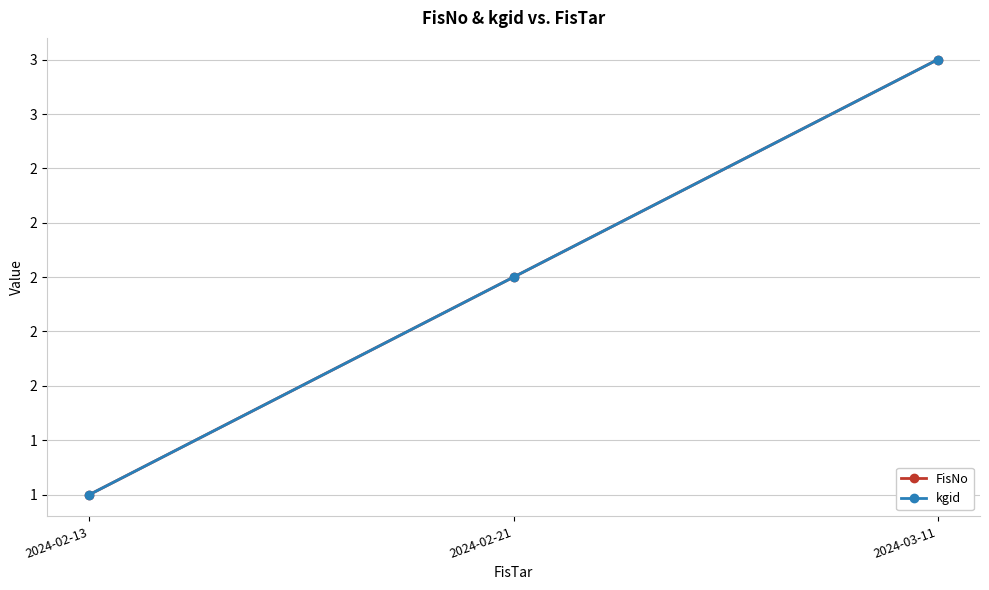

At how many categories does at least one series exceed 1?

2